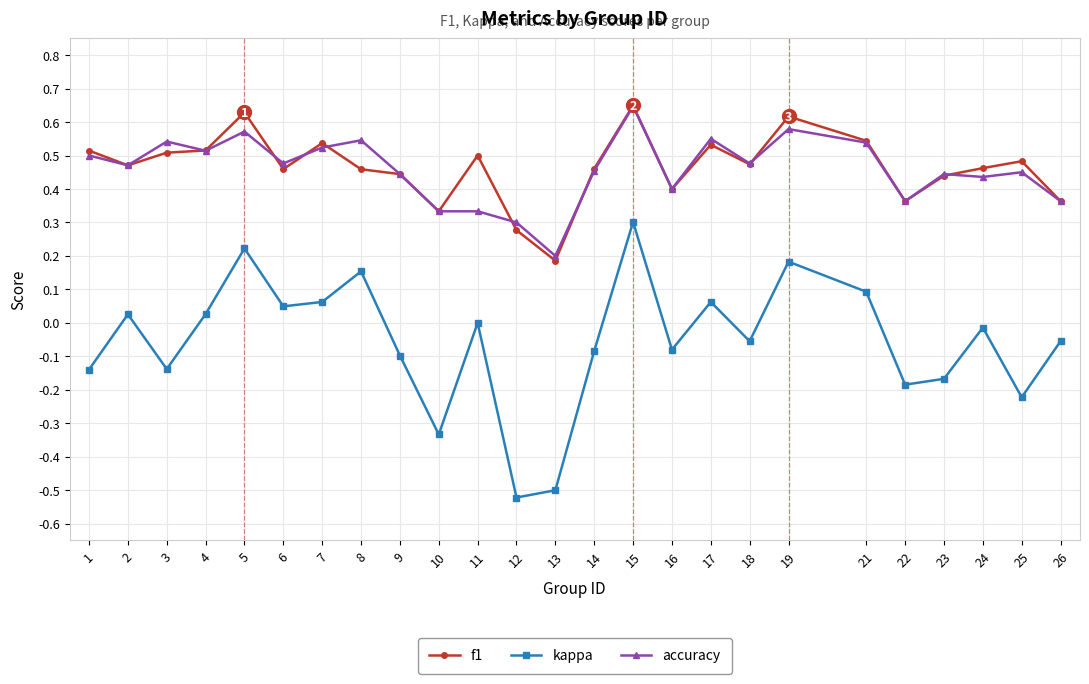

Is this an area chart (filled region under the line)?

No